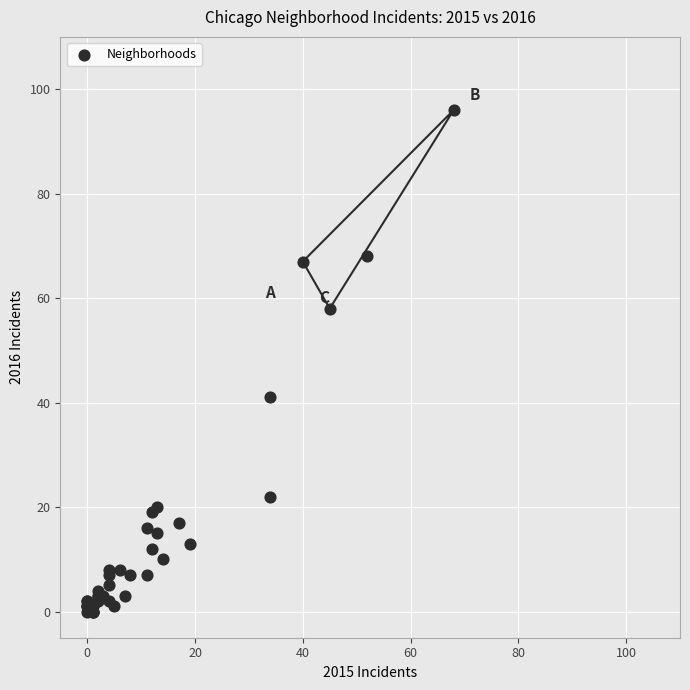

What Y value in the scatter plot is closest to 48?

41